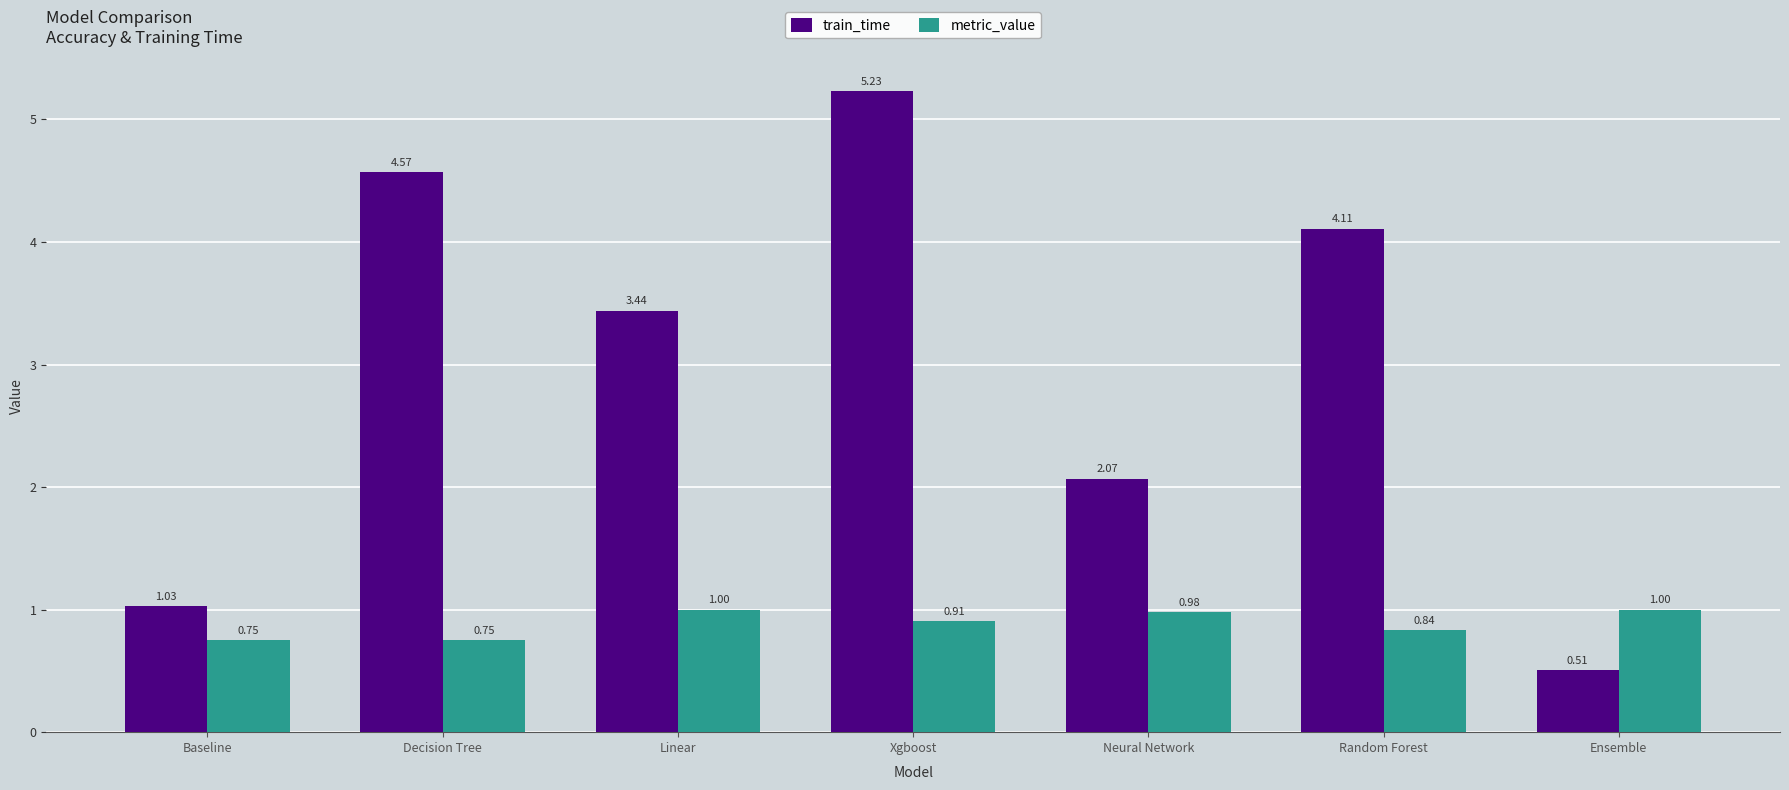

What is the difference between the maximum and second lowest values in the metric_value series?

0.2